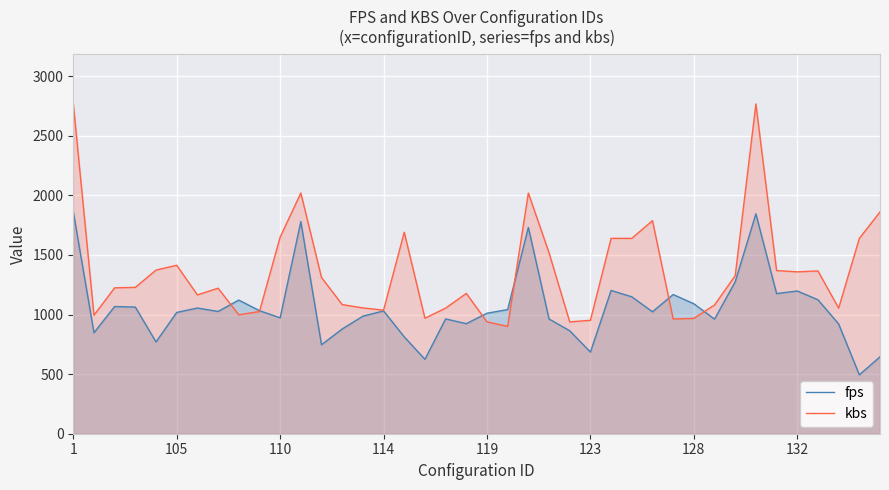

The value of kbs at 21 is 183.2. True or false?

False